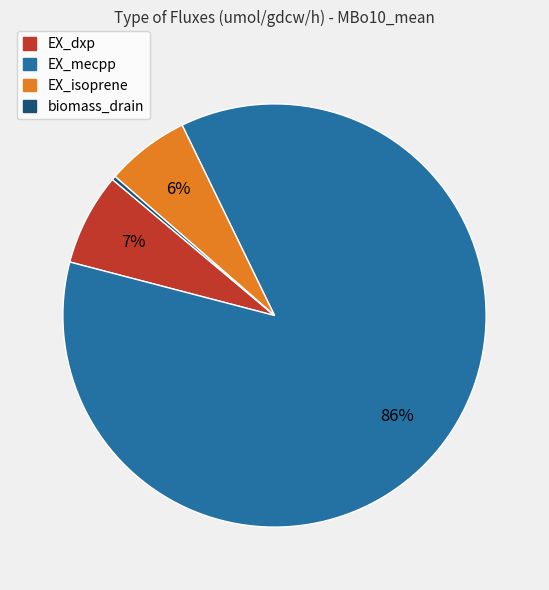

Which slice represents more than half of the pie?

EX_mecpp